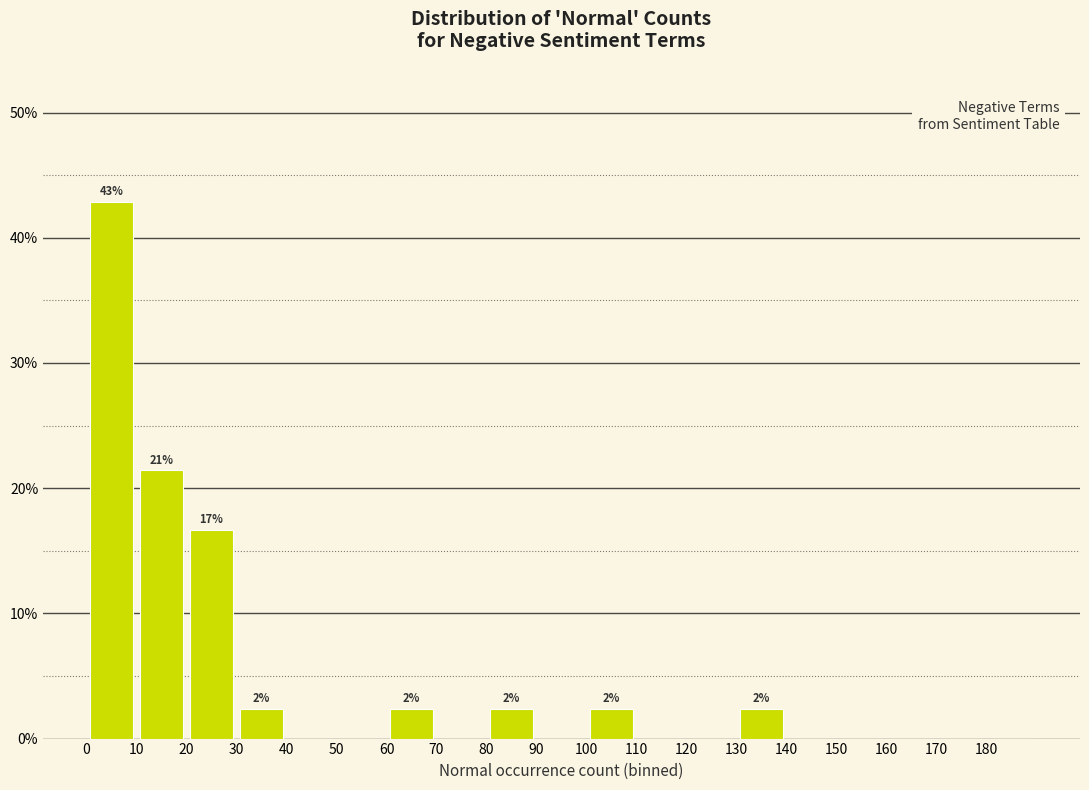

Which range on the x-axis has the tallest bar?

0 to 10